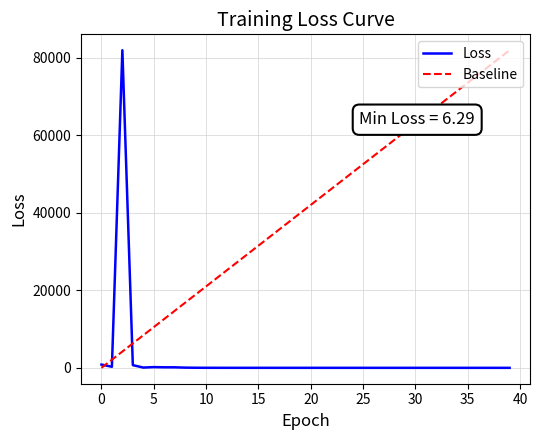

Rank the categories by value from highest to lowest.

2, 0, 3, 1, 5, 6, 7, 4, 8, 9, 10, 11, 12, 13, 14, 15, 16, 17, 18, 19, 20, 21, 22, 23, 24, 25, 26, 27, 28, 29, 30, 31, 32, 33, 34, 35, 36, 37, 38, 39